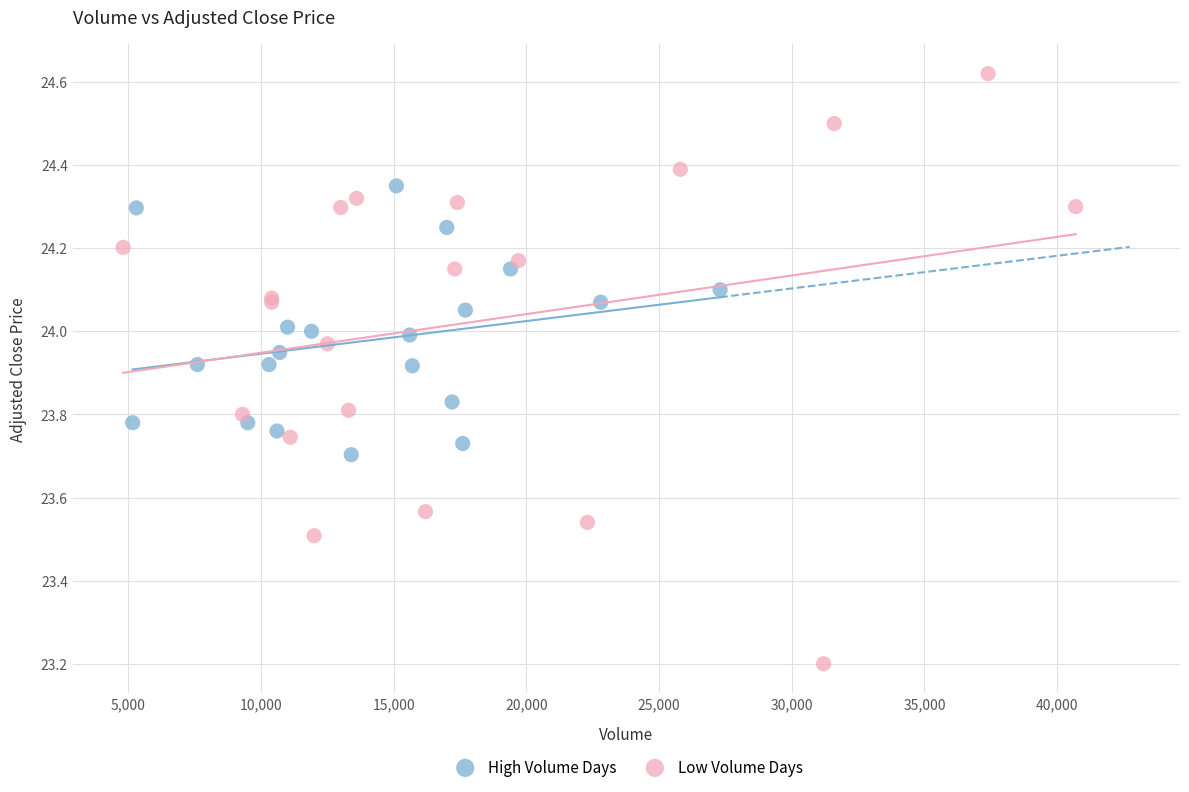

What are all the series names shown in the legend?

High Volume Days, Low Volume Days